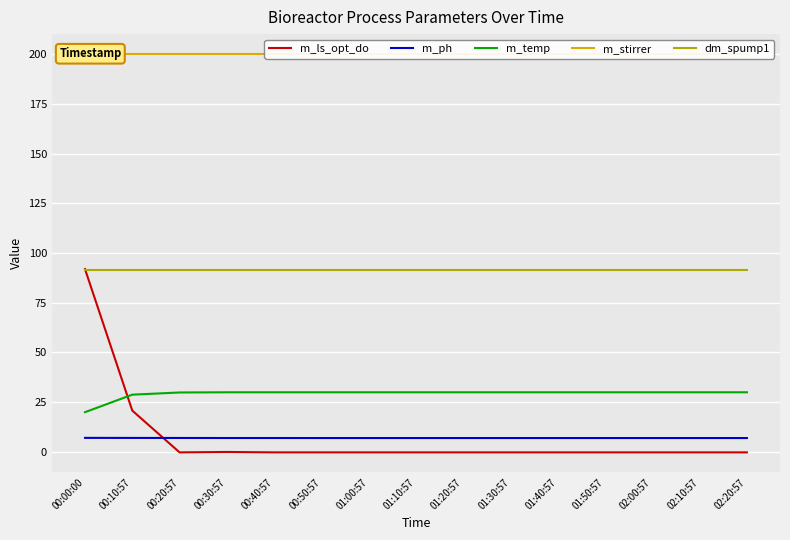

What is the label of the 2nd point from the right?

02:10:57